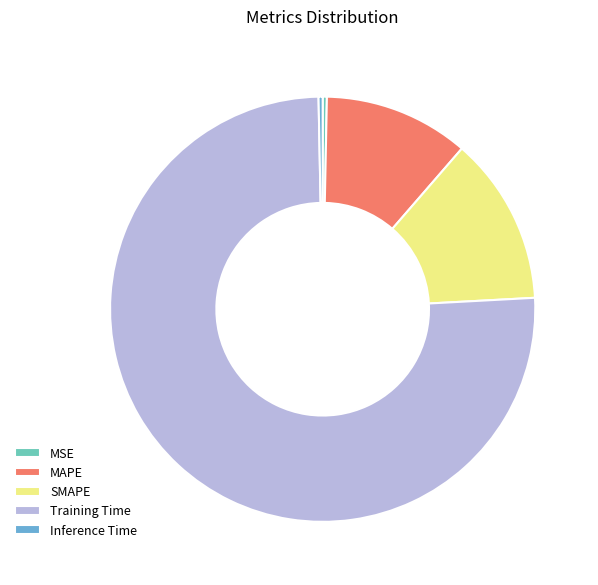

Is MAPE the majority of the pie?

No